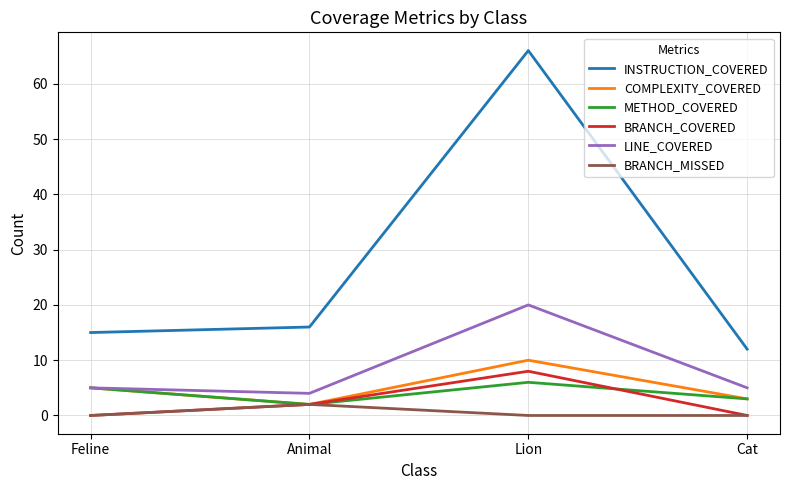

Does the chart display data point markers on the line(s)?

No